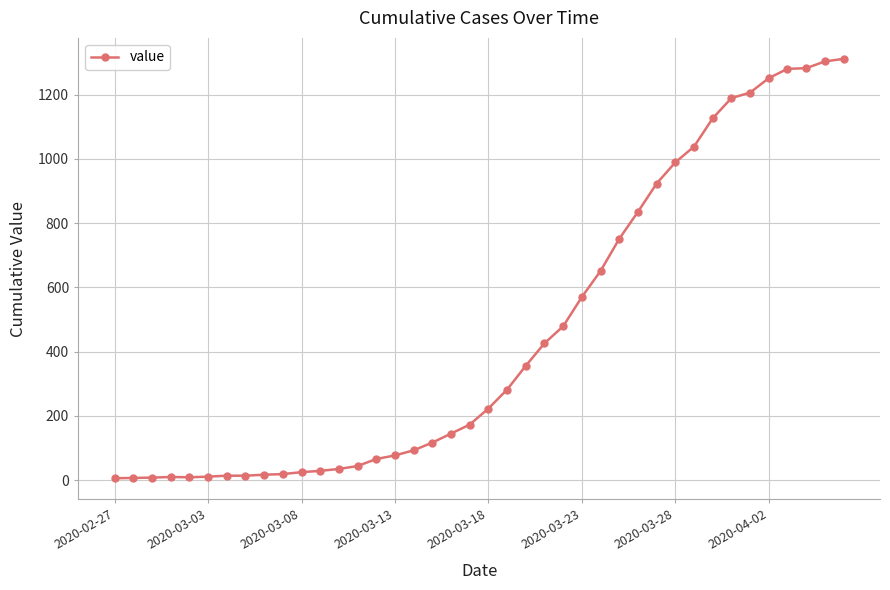

What is the average value?

460